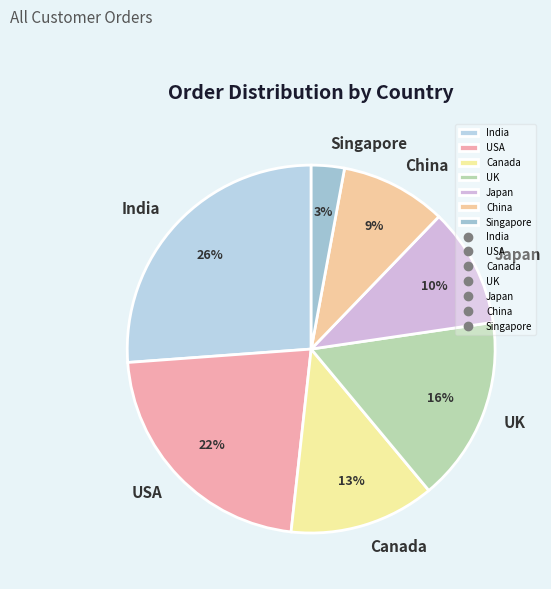

True or false: India accounts for 31% of the total.

False